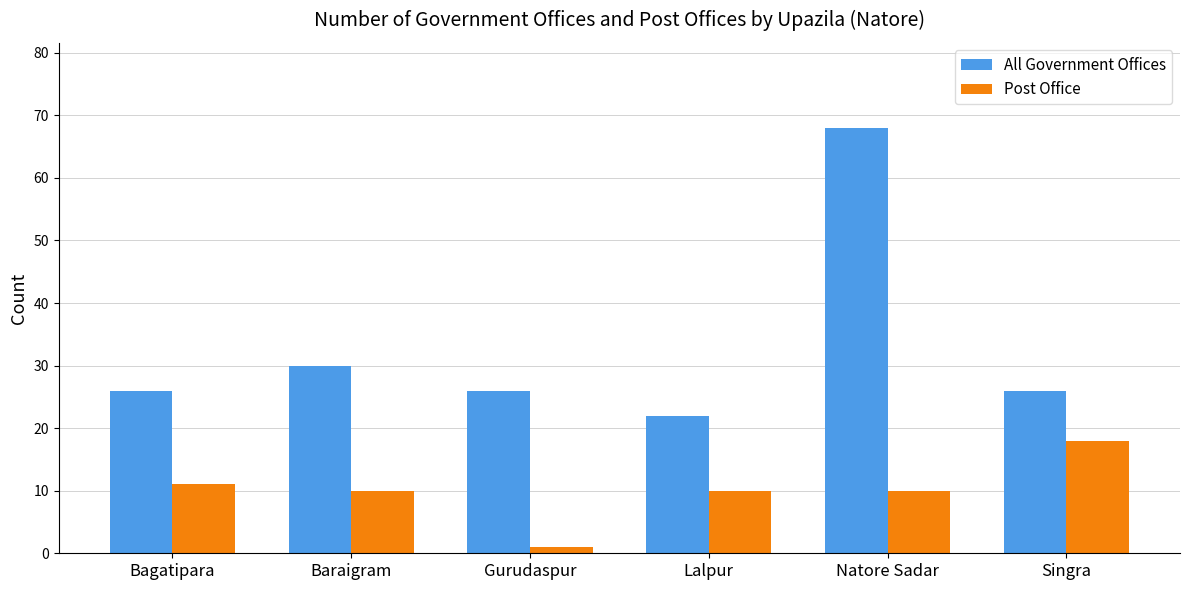

Rank the series at Bagatipara from highest to lowest value.

All Government Offices, Post Office